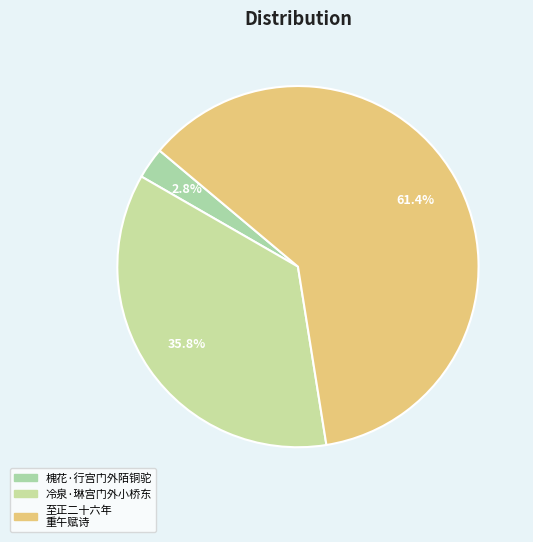

How many slices are in this pie chart?

3